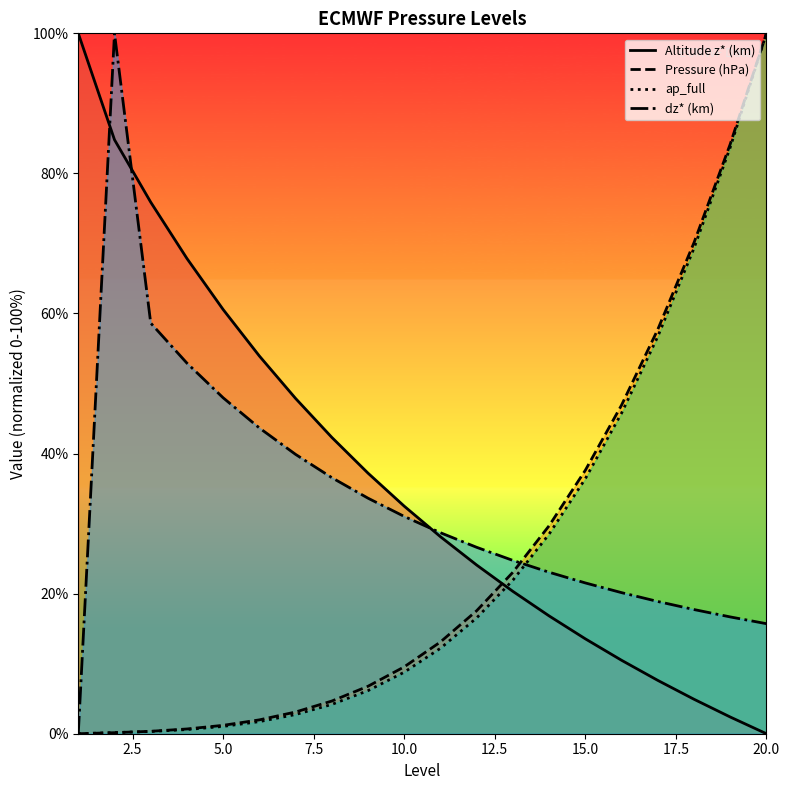

At which category is the sum across all series the highest?

20.0